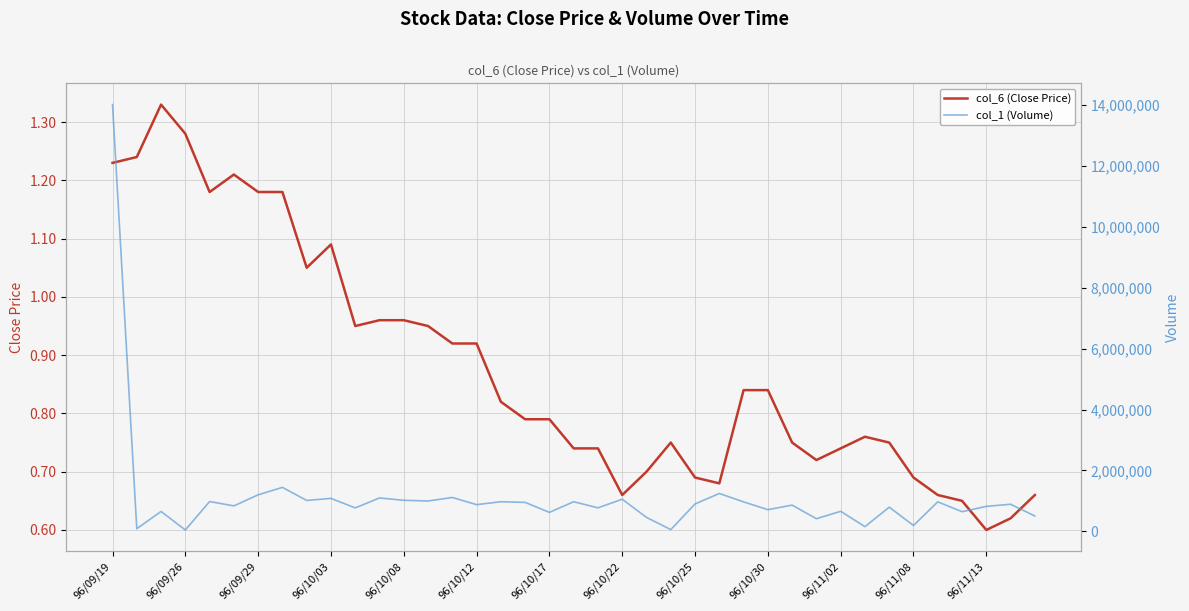

What is the sum of all col_6 (Close Price) values?

34.3